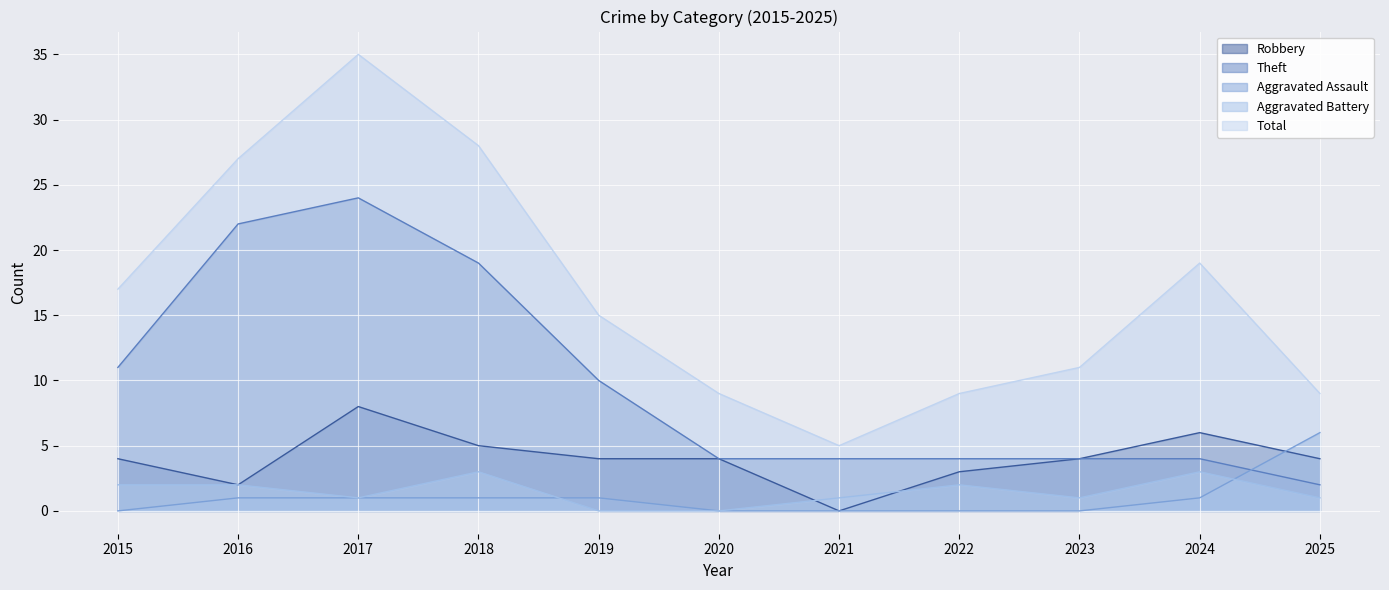

At how many categories does at least one series exceed 13?

6